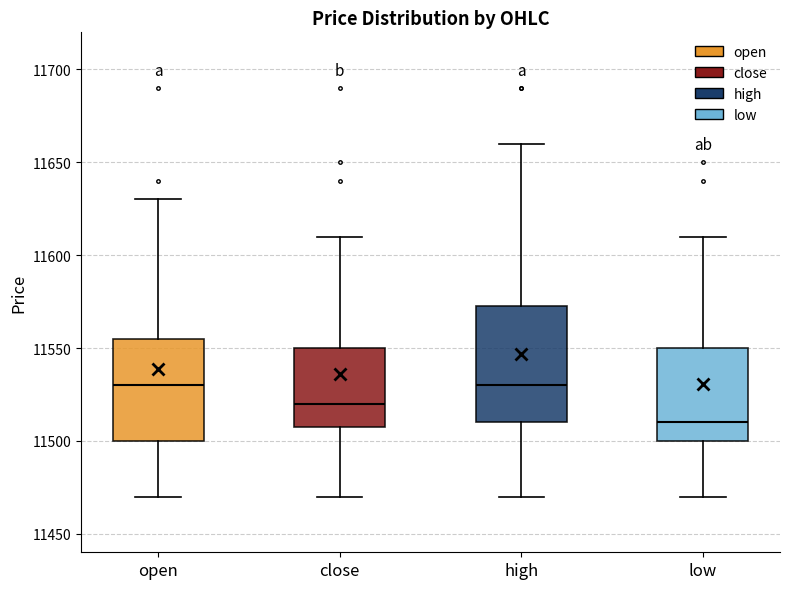

Reading left to right, transcribe this box plot: for each box, give where its median line is, the range the box spans, and where its two whiskers end, as read against the y-axis. The values are not printed on the chart, so give them approximately, as read against the axis.

open: median 11530, box 11500 to 11555, whiskers 11470 to 11630
close: median 11520, box 11510 to 11550, whiskers 11470 to 11610
high: median 11530, box 11510 to 11575, whiskers 11470 to 11660
low: median 11510, box 11500 to 11550, whiskers 11470 to 11610